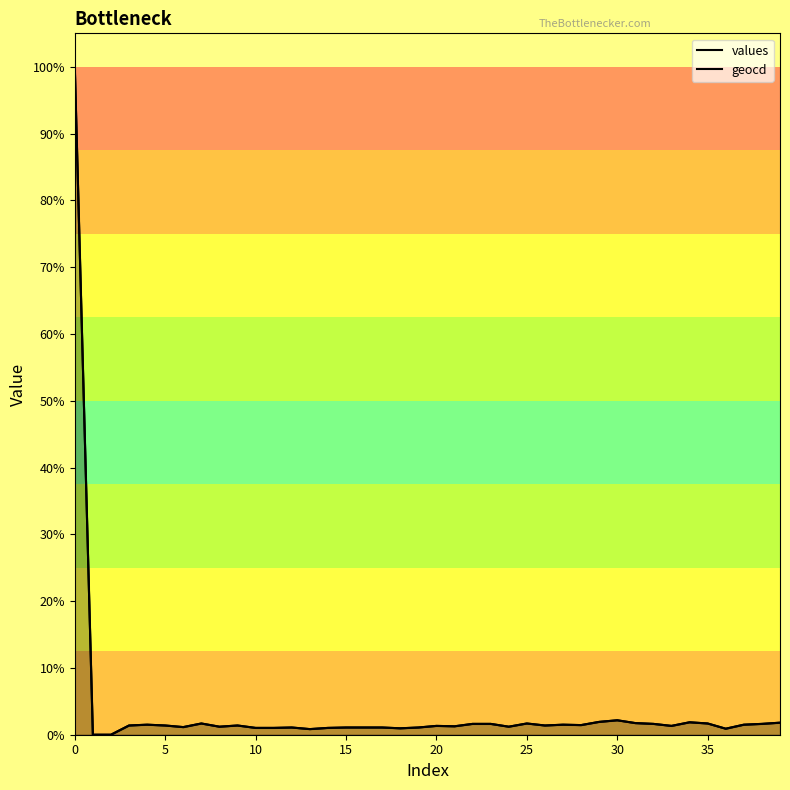

How many data points in geocd are less than 1?

5